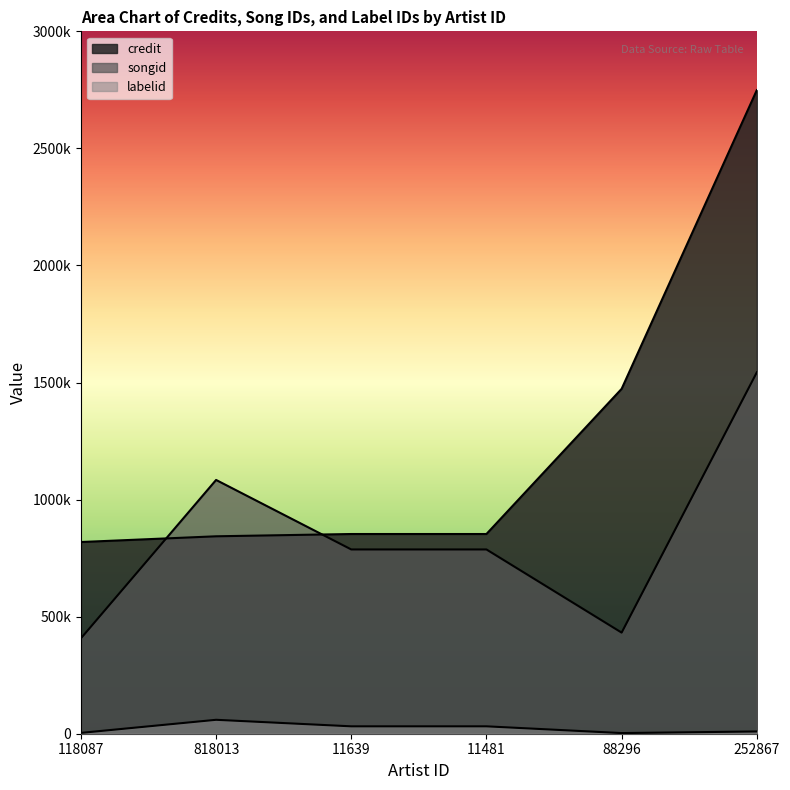

Where is labelid nearest to the value 31094?

11639